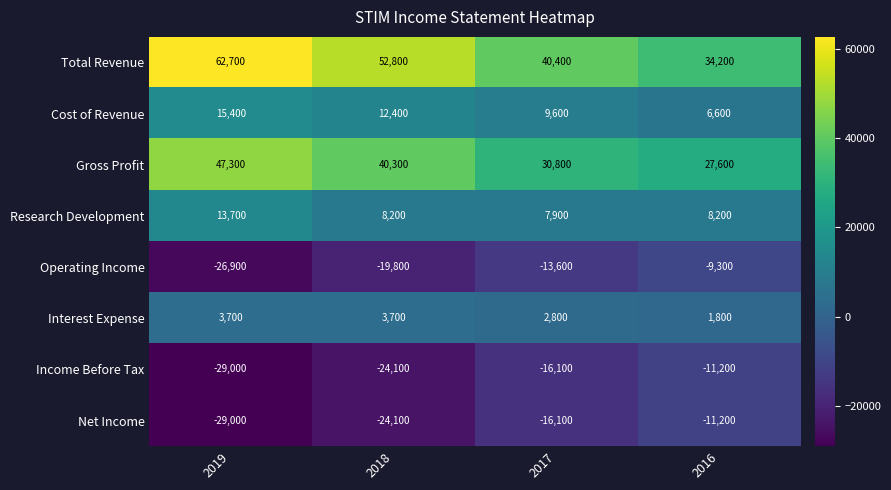

What is the sum of the Income Before Tax values at 2018 and 2017?

-40200